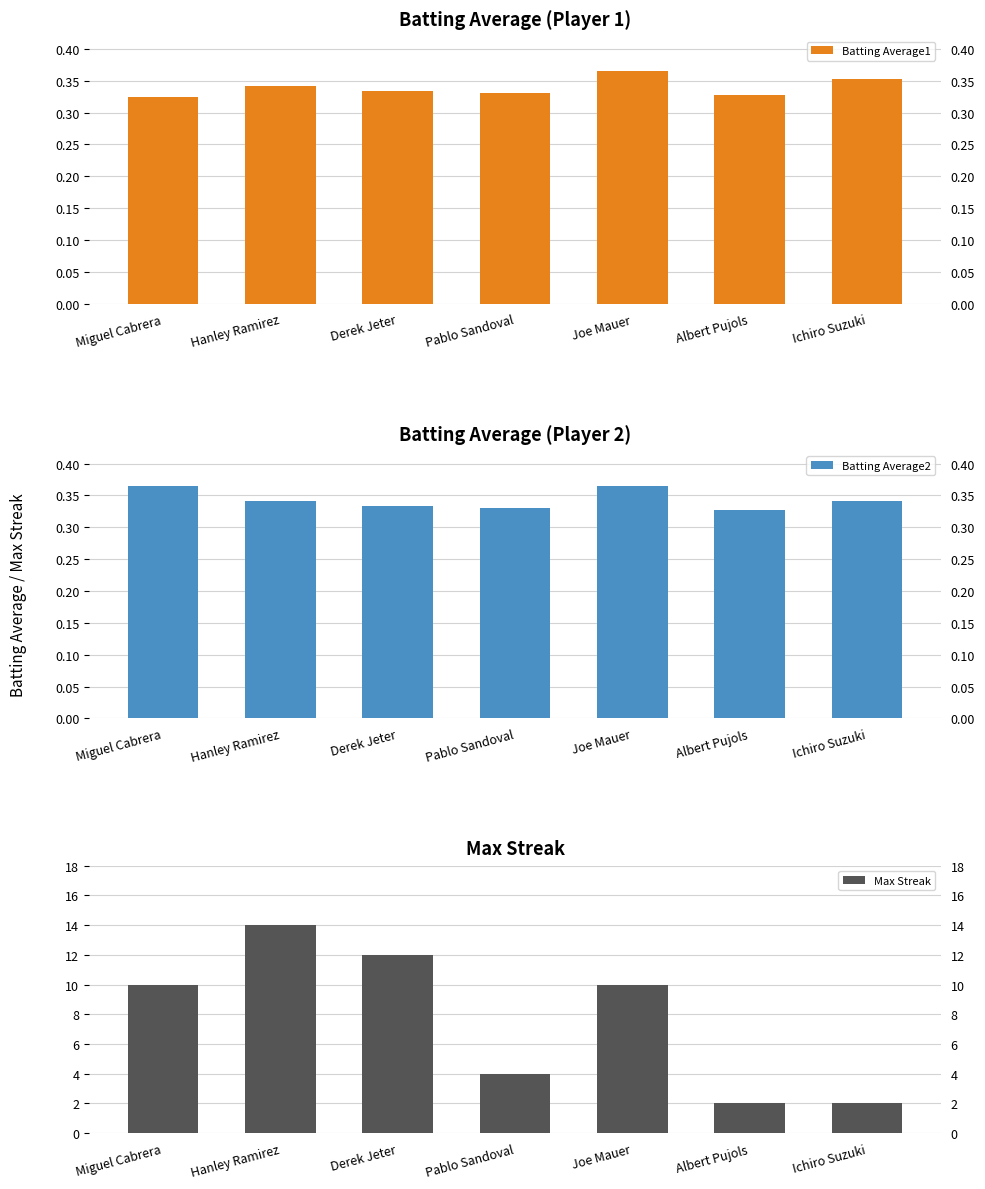

Reading left to right, extract all data points from this chart.

Batting Average1: 0.3	0.3	0.3	0.3	0.4	0.3	0.4
Batting Average2: 0.4	0.3	0.3	0.3	0.4	0.3	0.3
Max Streak: 10.0	14.0	12.0	4.0	10.0	2.0	2.0